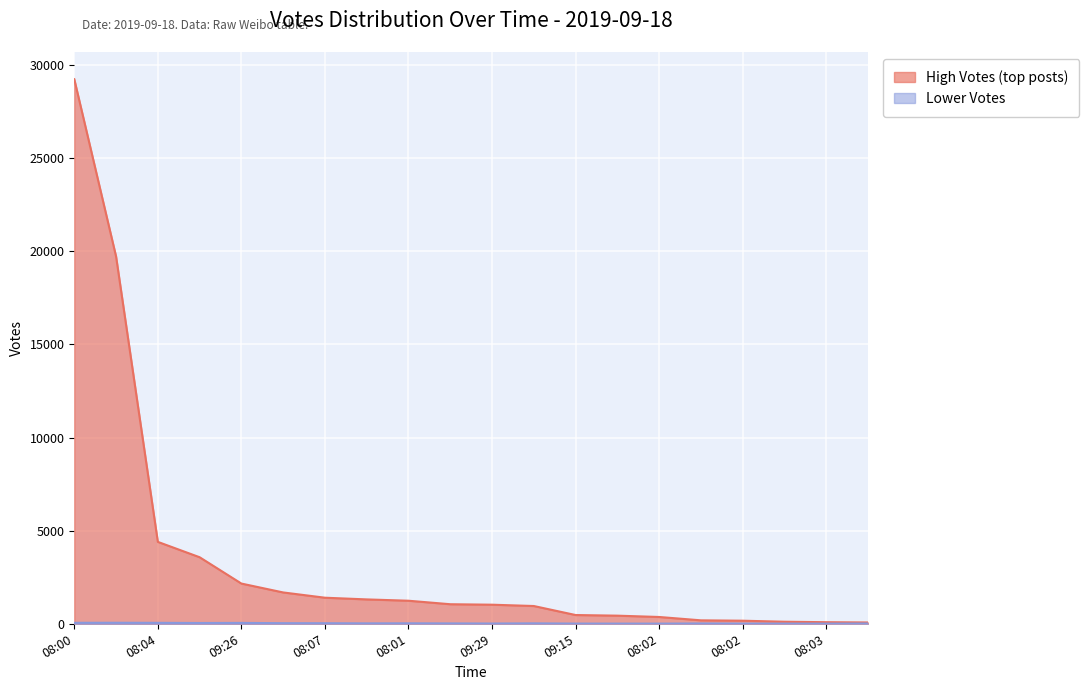

Reading right to left, extract all data points from this chart.

High Votes (top posts): 70	85	110	165	185	365	436	470	954	1025	1050	1238	1309	1400	1683	2160	3574	4399	19730	29247
Lower Votes: 15	9	10	10	17	9	10	11	23	14	20	25	22	30	32	47	42	51	55	53